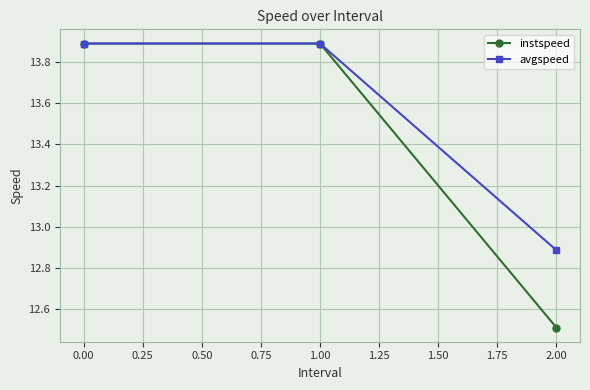

How many instspeed values are between 12 and 13?

1